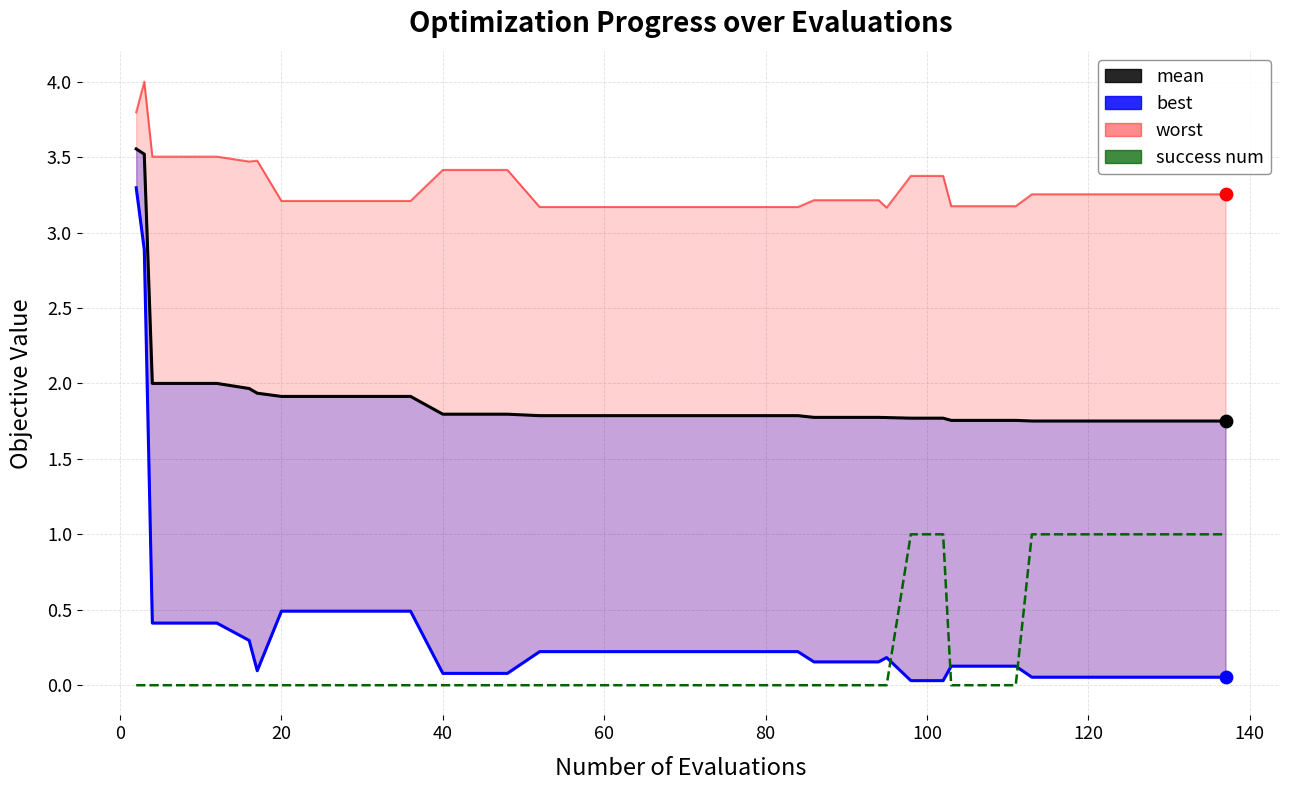

Which series contains the lowest Y value?

success num